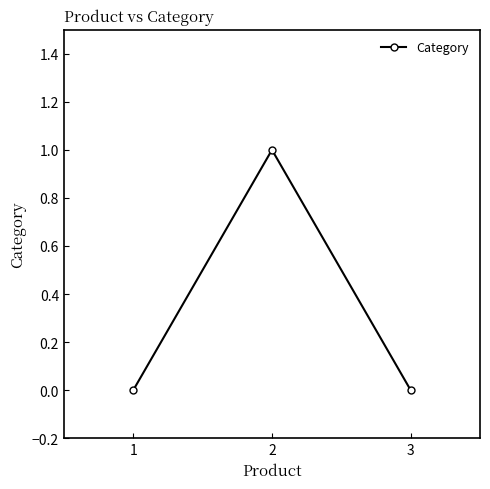

Reading left to right, transcribe all the data shown in this chart.

1=0	2=1	3=0